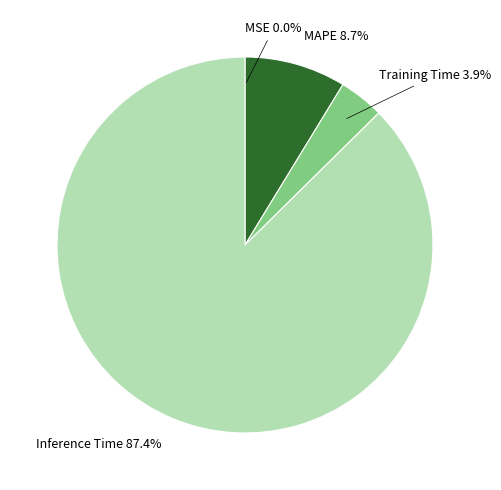

Does any single category account for the majority?

Yes